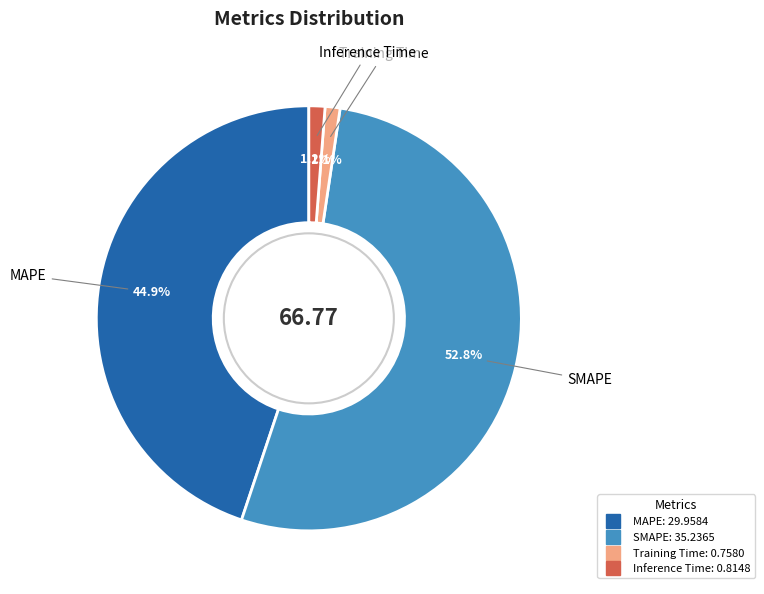

Does any single category account for the majority?

Yes